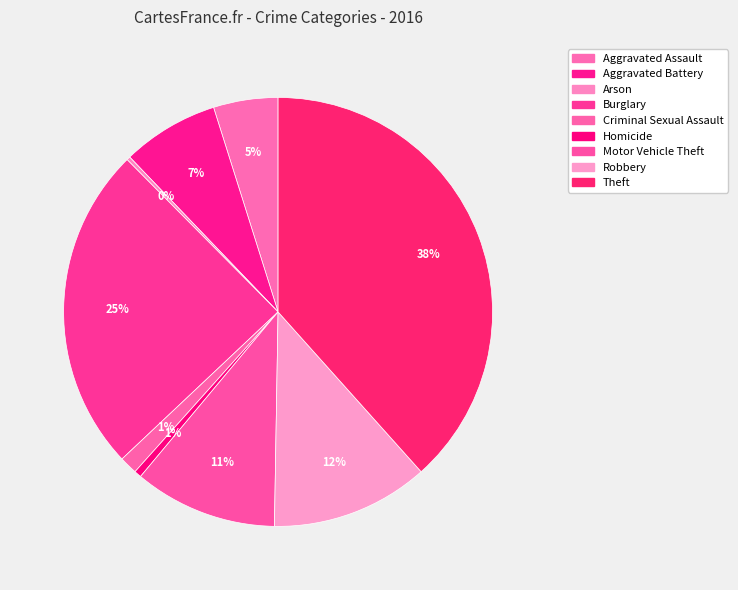

Rank the categories by value from highest to lowest.

Theft, Burglary, Robbery, Motor Vehicle Theft, Aggravated Battery, Aggravated Assault, Criminal Sexual Assault, Homicide, Arson